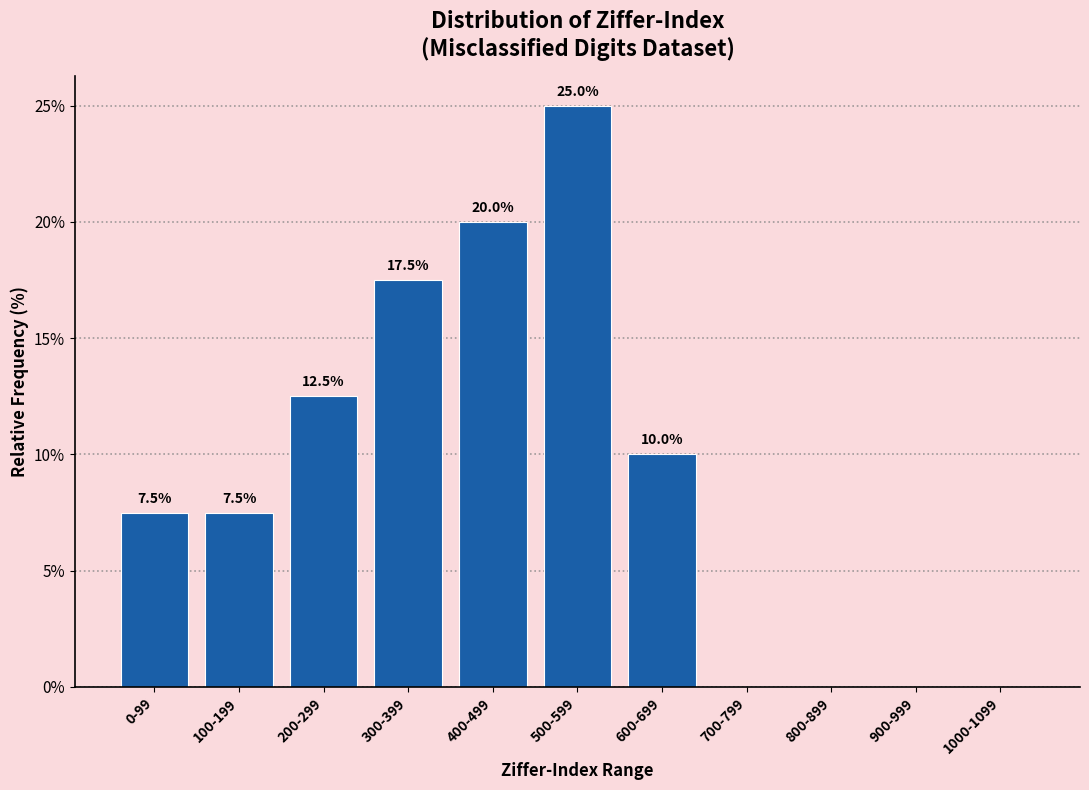

Reading right to left, list all the values displayed in this chart.

1000-1099=0.0	900-999=0.0	800-899=0.0	700-799=0.0	600-699=10.0	500-599=25.0	400-499=20.0	300-399=17.5	200-299=12.5	100-199=7.5	0-99=7.5